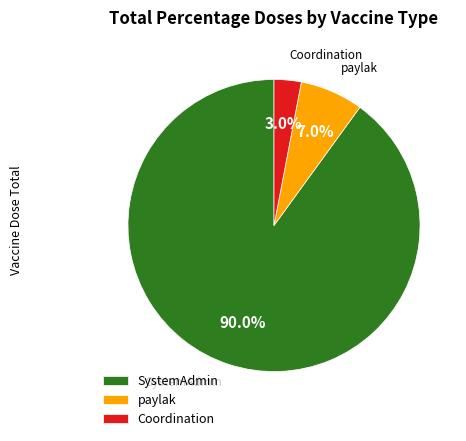

How much of the chart is everything except Coordination?

97.0%